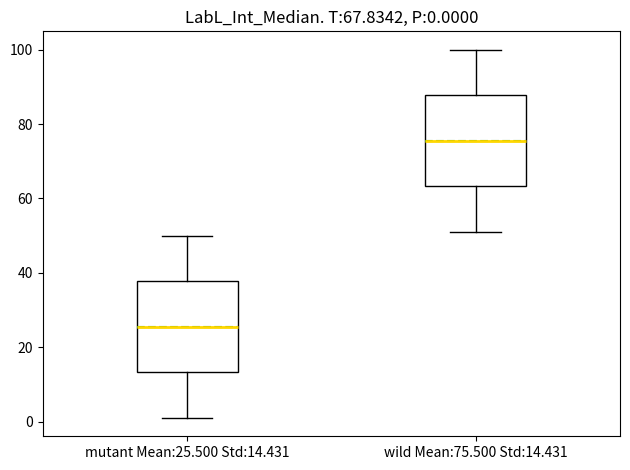

Which box's median line is the highest?

wild Mean:75.500 Std:14.431